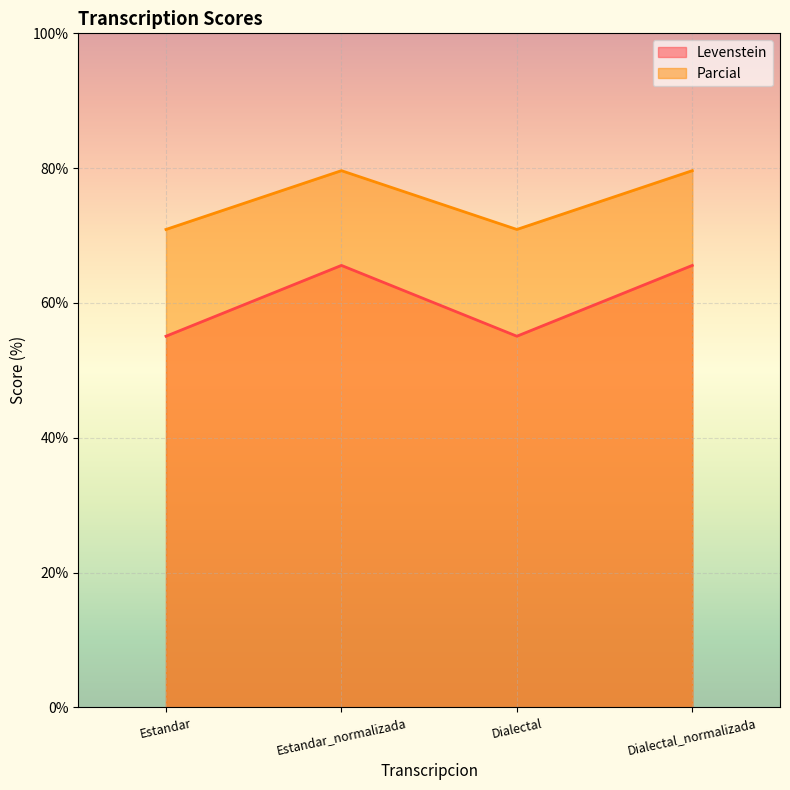

True or false: Levenstein and Parcial intersect in this chart.

False